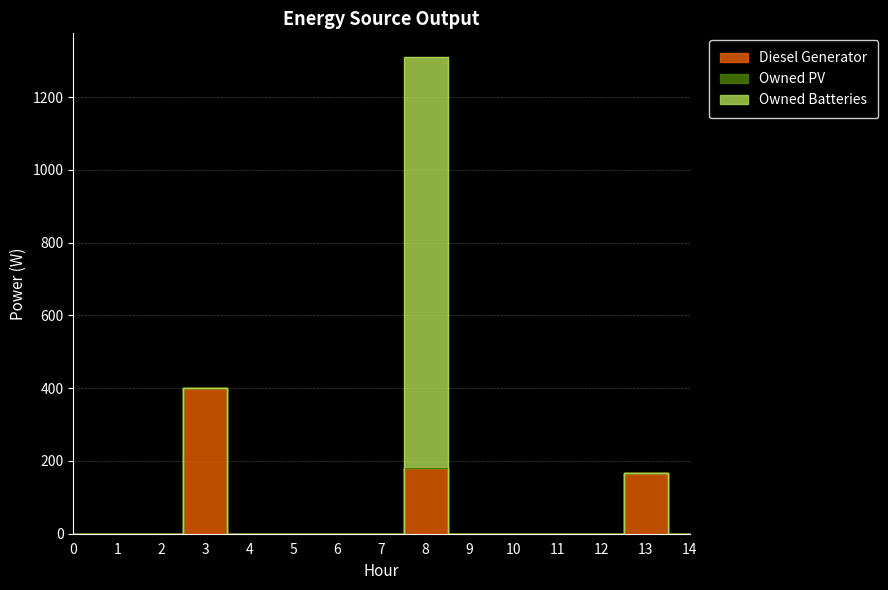

True or false: Owned Batteries and Diesel Generator cross at least once.

False